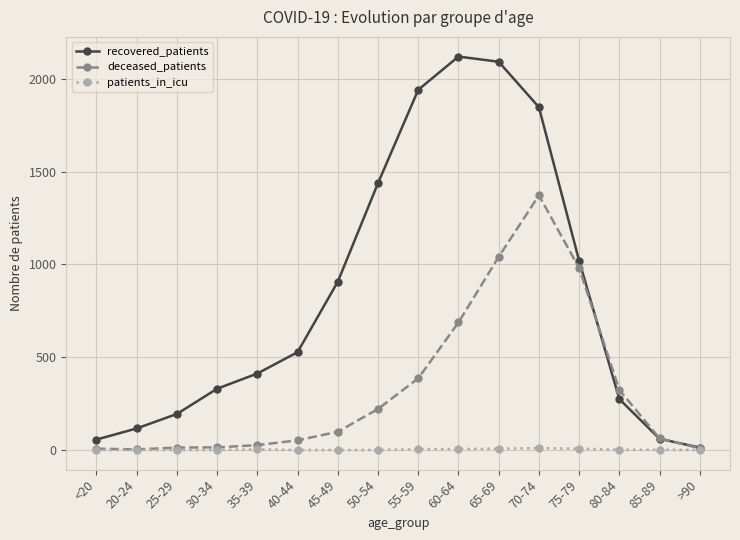

Where is recovered_patients nearest to the value 1066?

75-79